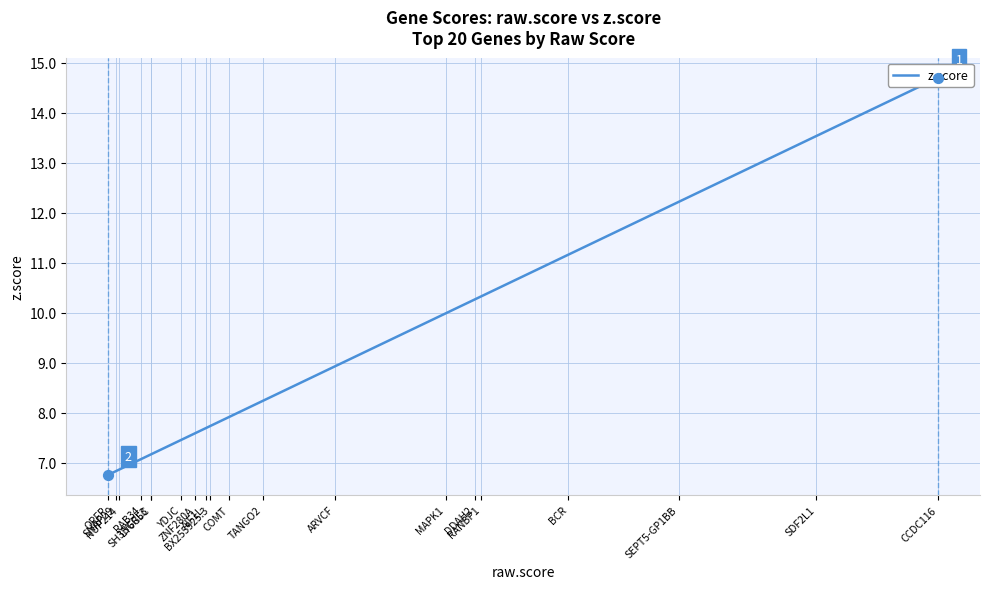

What is the change in value from SEPT5-GP1BB to MAPK1?

-2.2